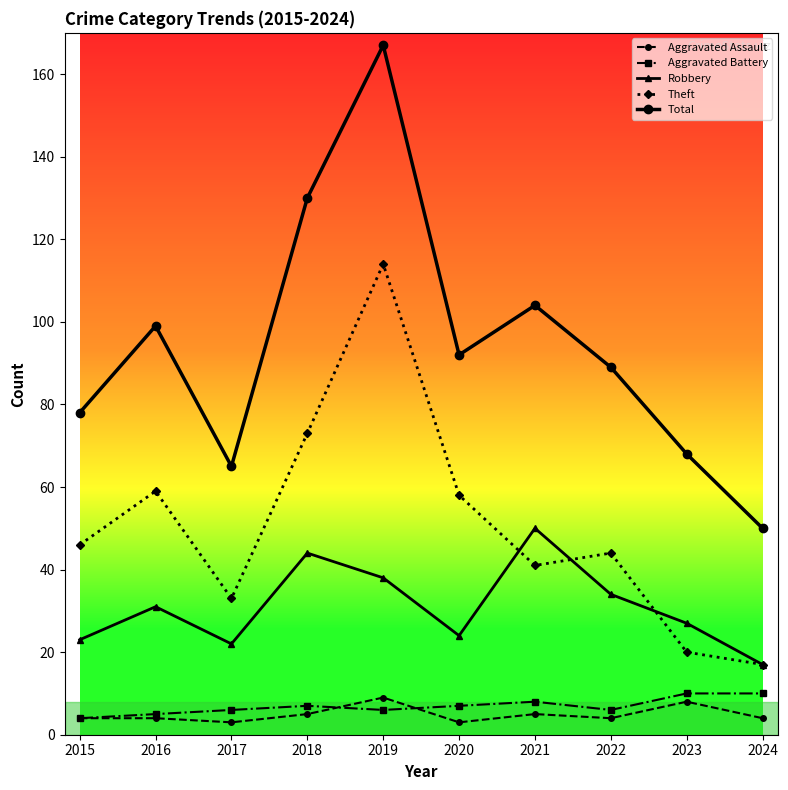

Which series changed the most between 2015 and 2018?

Total